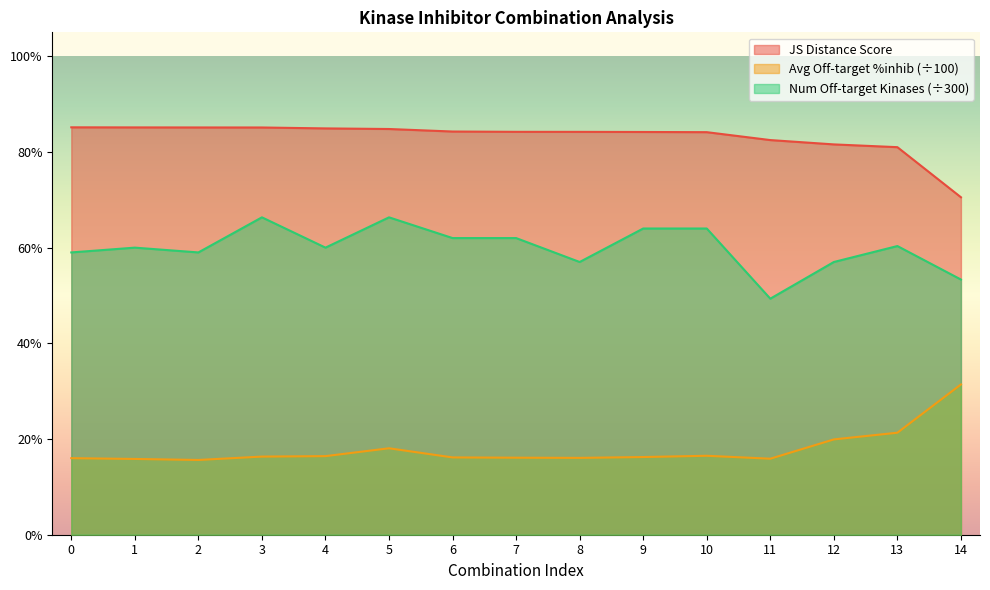

What value does the Average off-target kinase %inhib series have at 4?

0.2